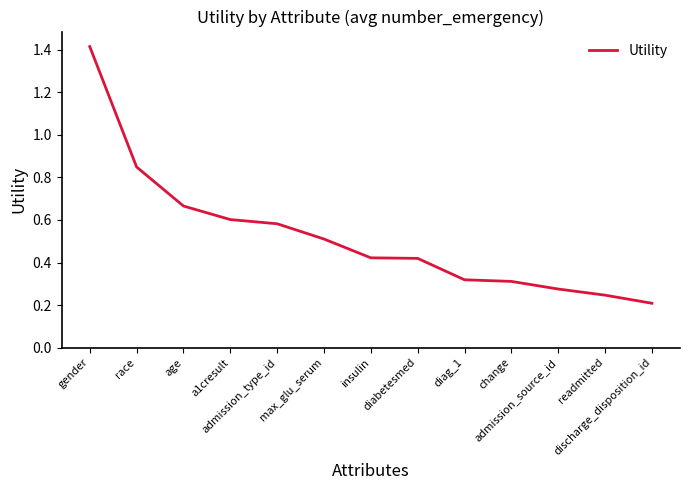

What is the greatest value displayed?

1.4